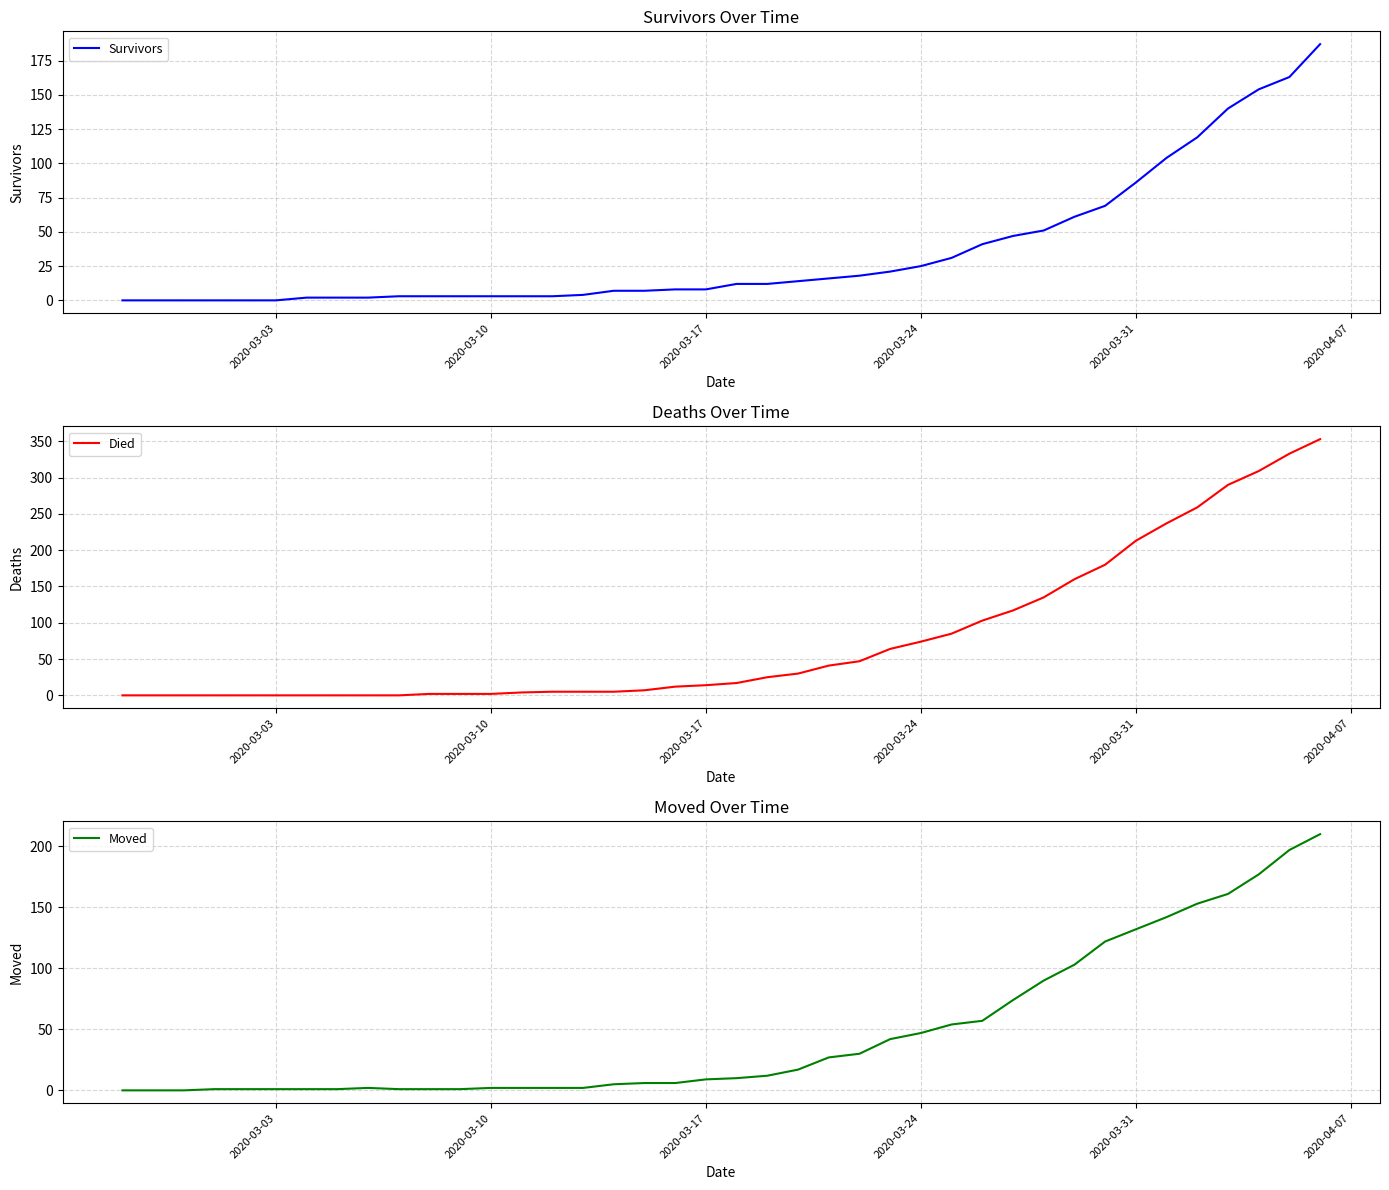

What is the average value of the Moved series?

48